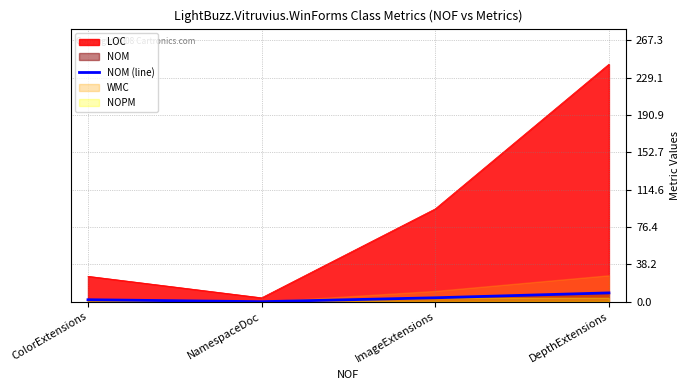

What is the label of the 4th point from the left?

DepthExtensions